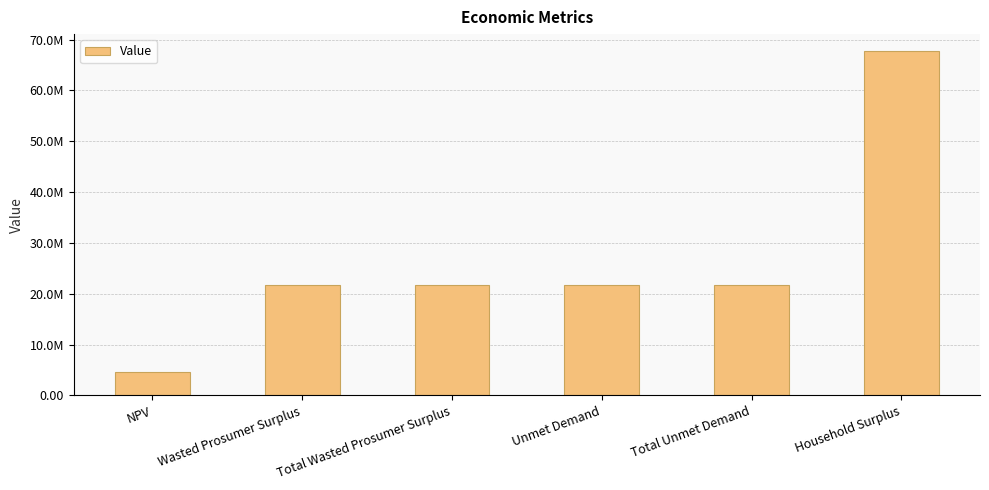

Are the bars horizontal?

No